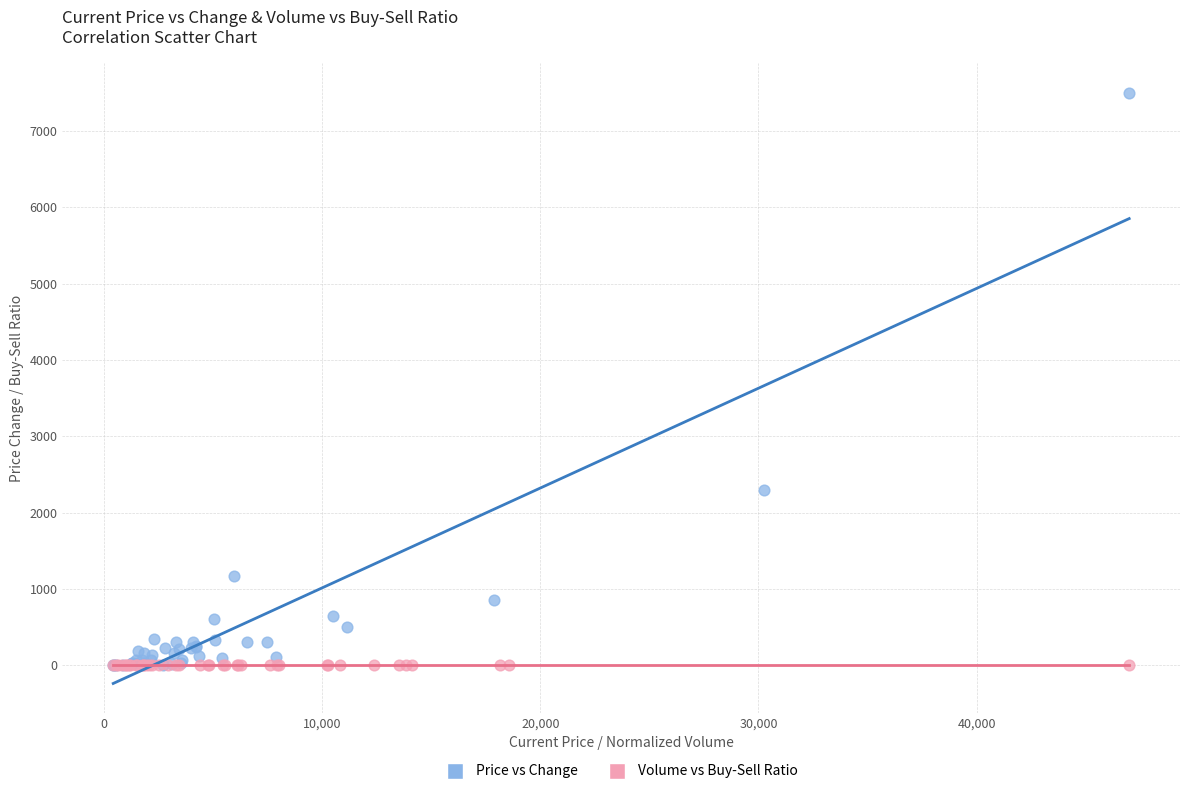

Which series reaches the maximum Y coordinate?

Price vs Change